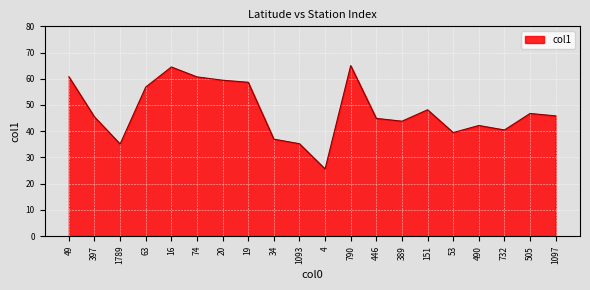

What is the maximum value shown in the chart?

65.0